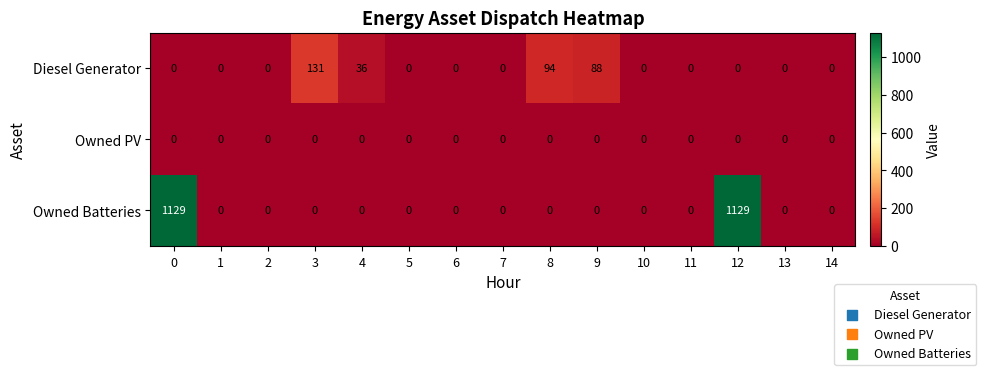

The Owned PV series shows 0 at 8. True or false?

True